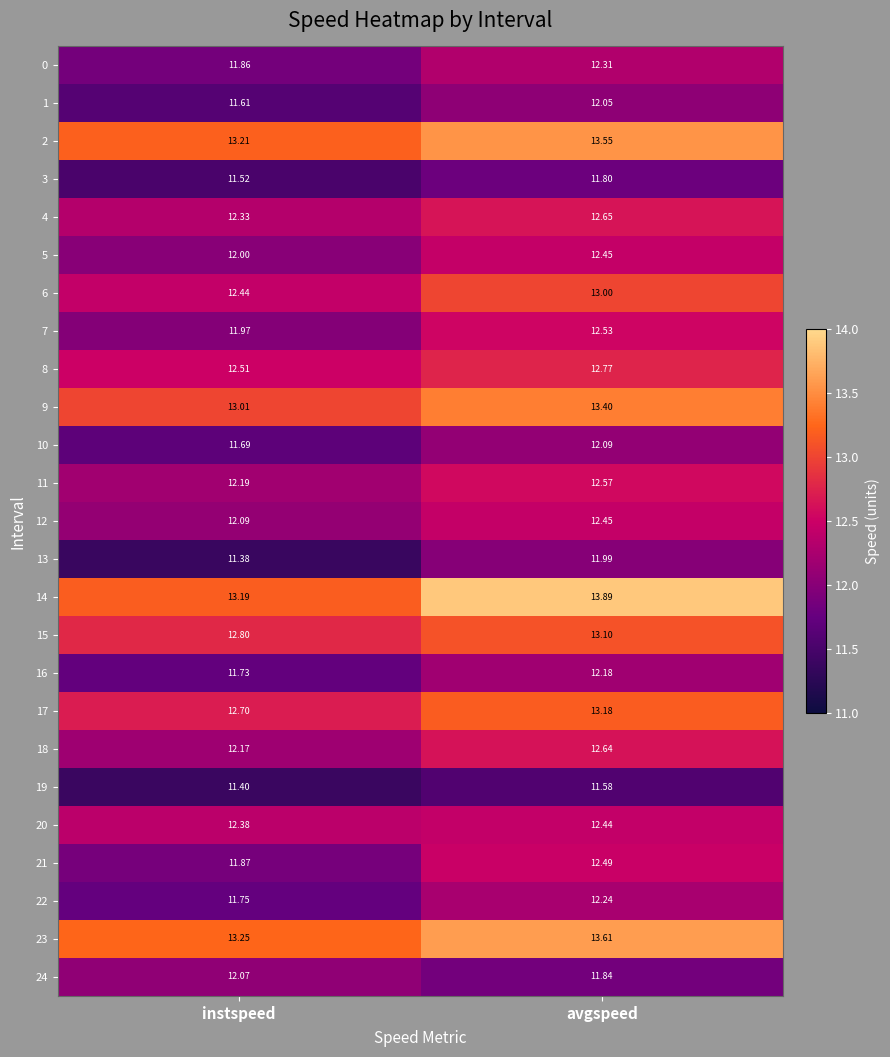

At which label is 6 closest to 12?

instspeed